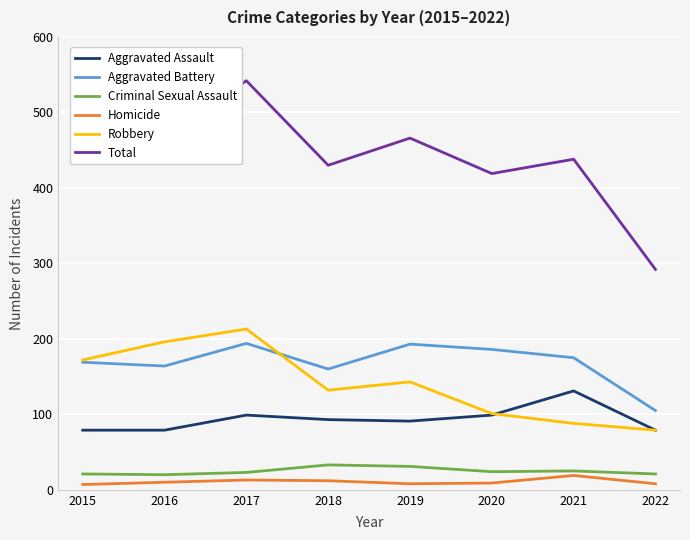

What is the difference between the second highest and minimum values in the Total series?

177